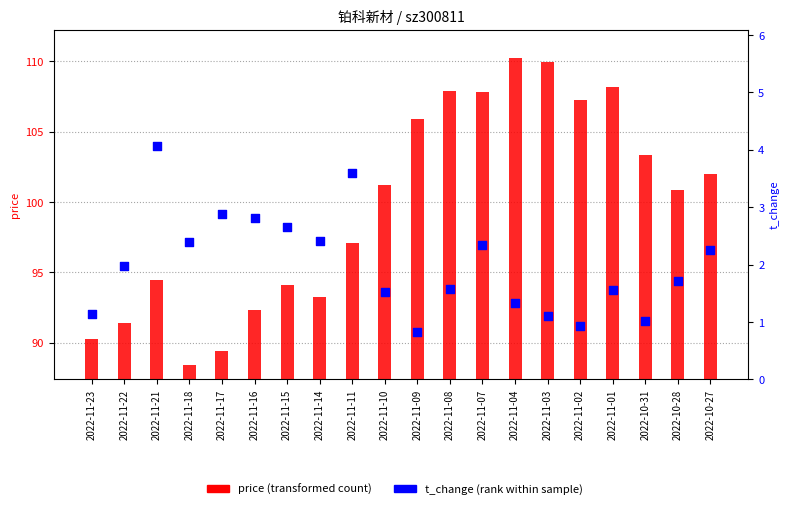

Which series has the largest total across all categories?

price (transformed count)